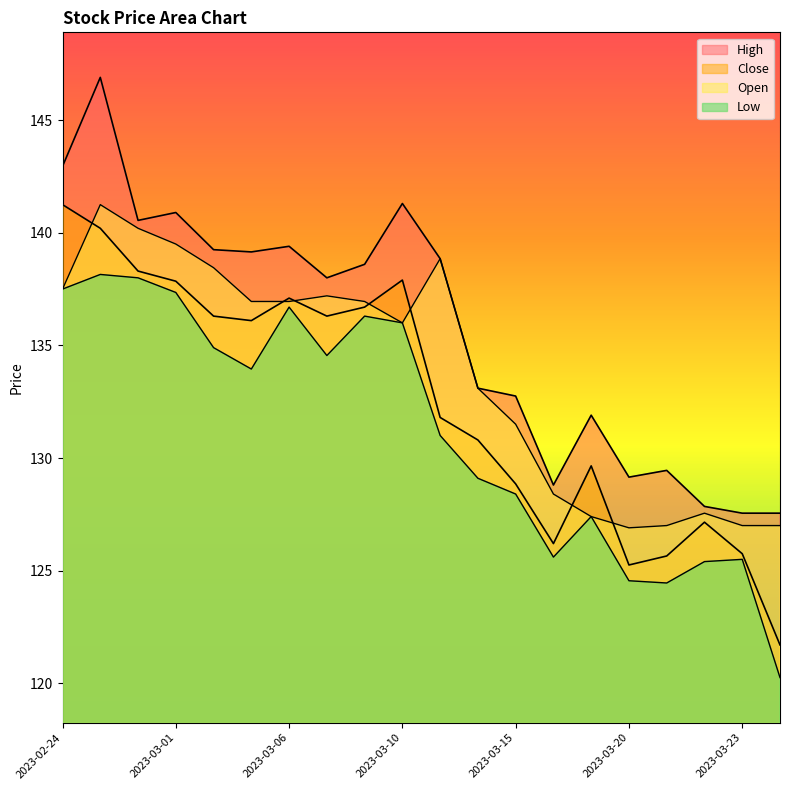

Which label corresponds to the smallest value in the chart?

2023-03-24